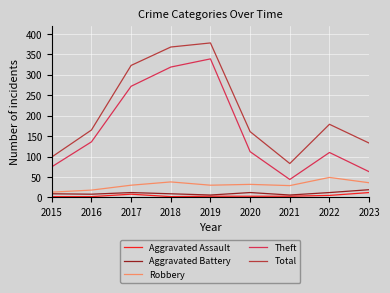

Where is the first local maximum for Aggravated Assault?

2017